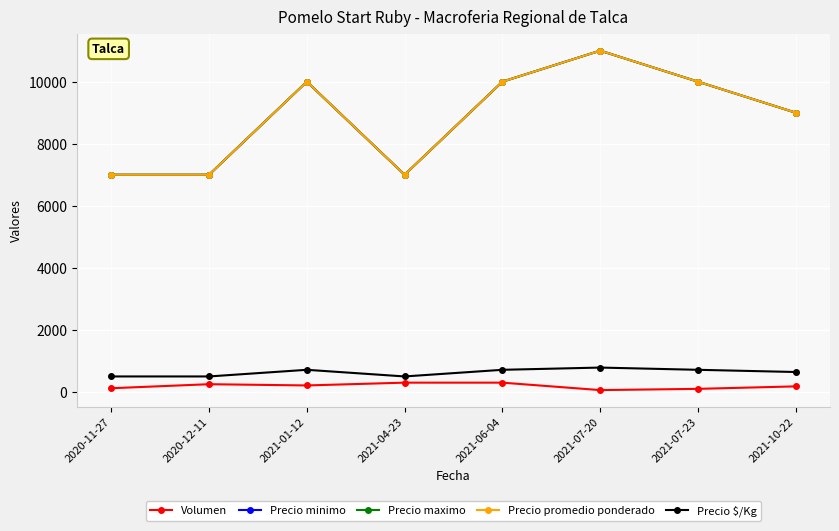

Is this an area chart (filled region under the line)?

No